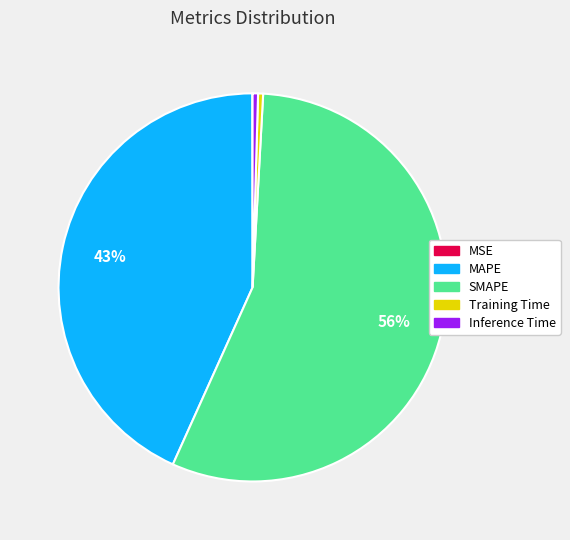

Which has a higher value, MAPE or Inference Time?

MAPE